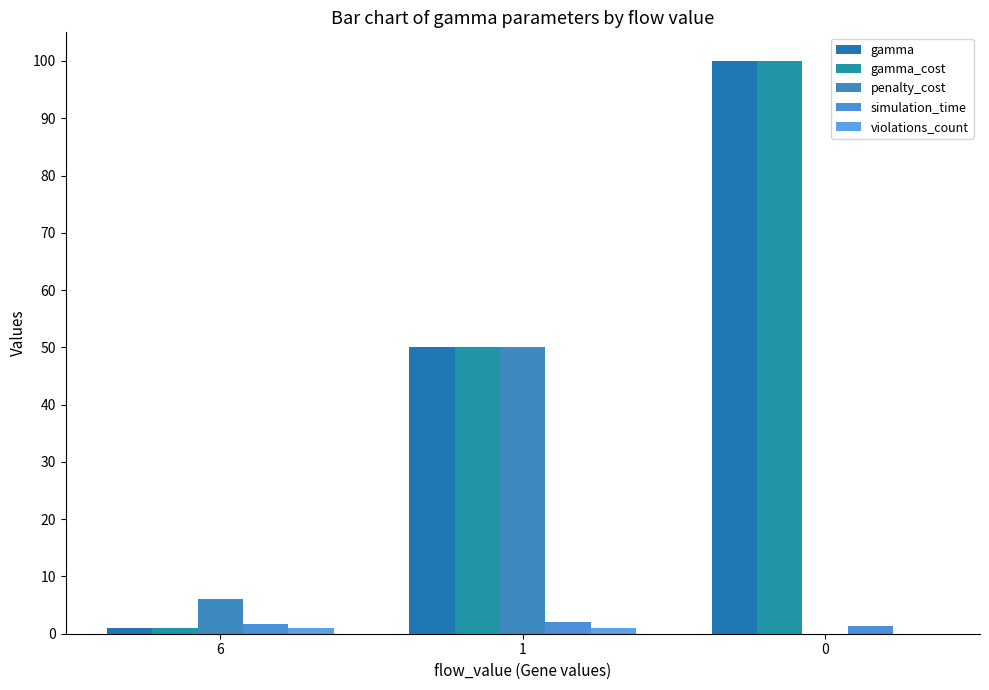

What is the greatest value displayed?

100.0